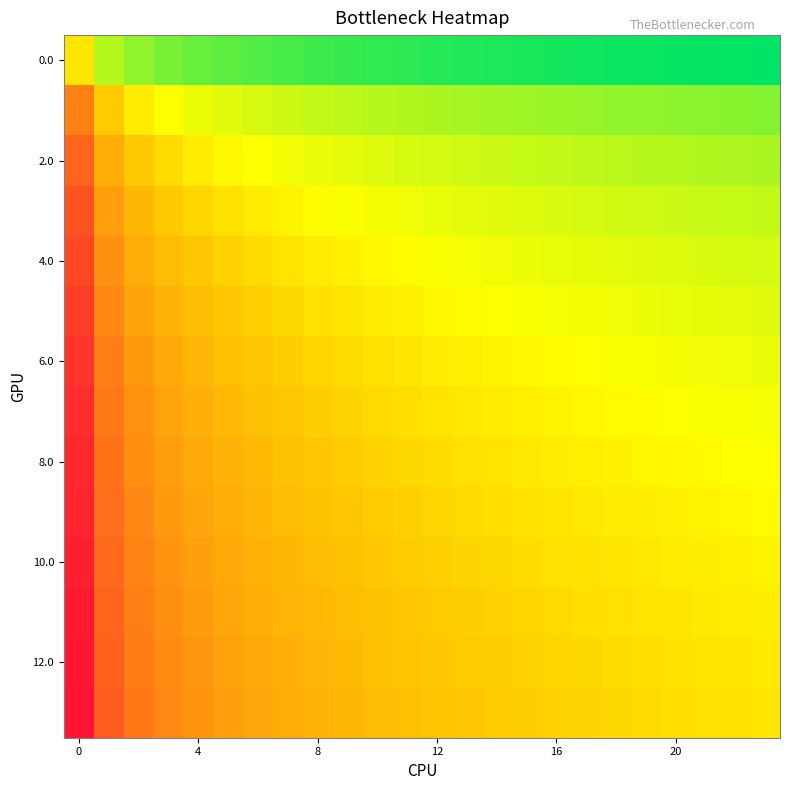

At which category does the chart reach its minimum across all series?

23